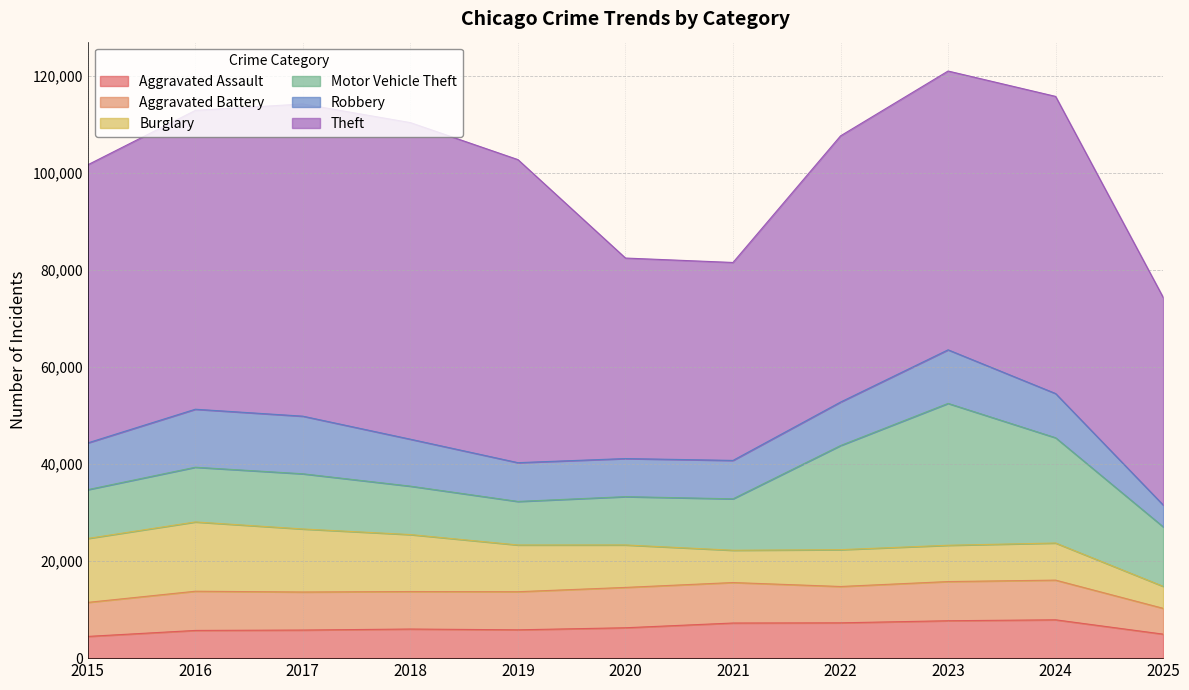

True or false: Theft and Aggravated Battery cross at least once.

False